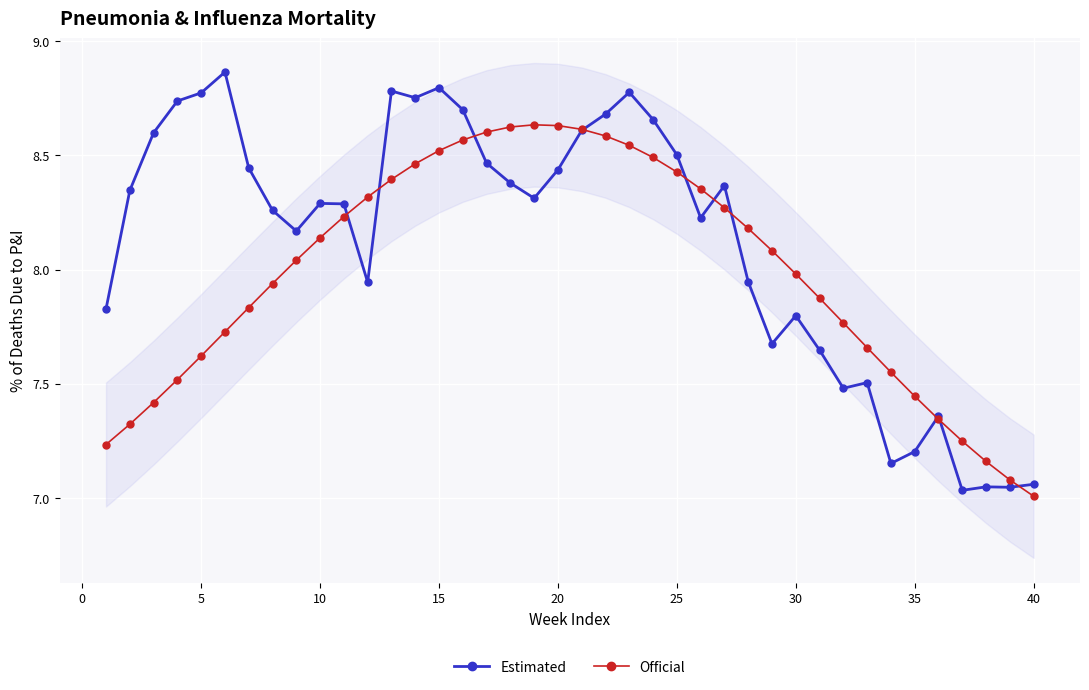

The Official series shows 7.0 at 40. True or false?

True